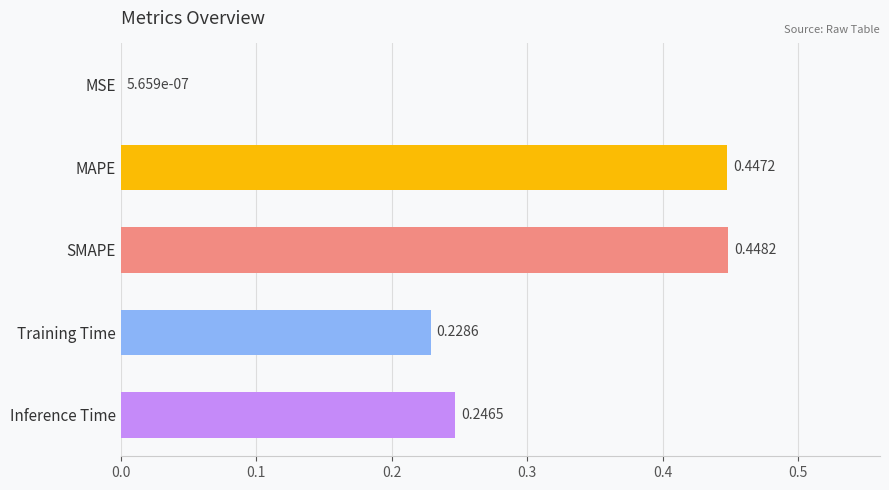

Where is the data nearest to the value 0?

MSE